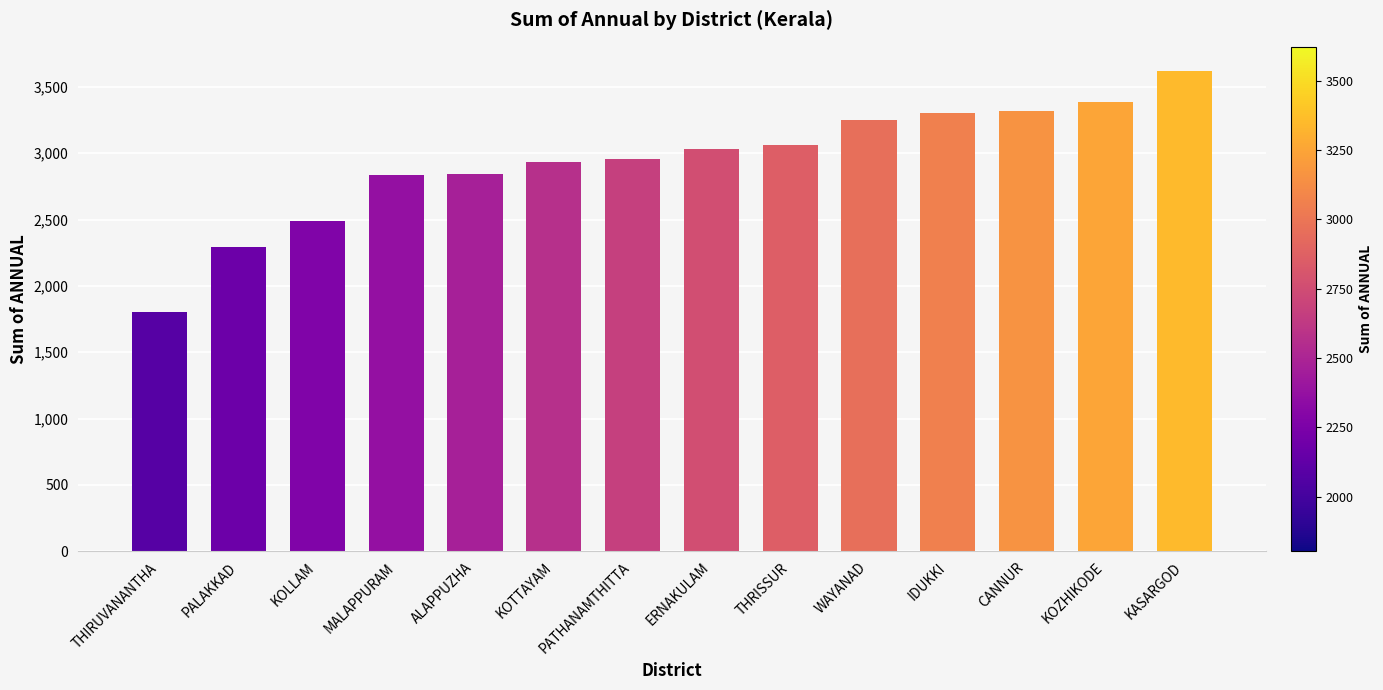

What is the approximate value at PALAKKAD?

2290.0